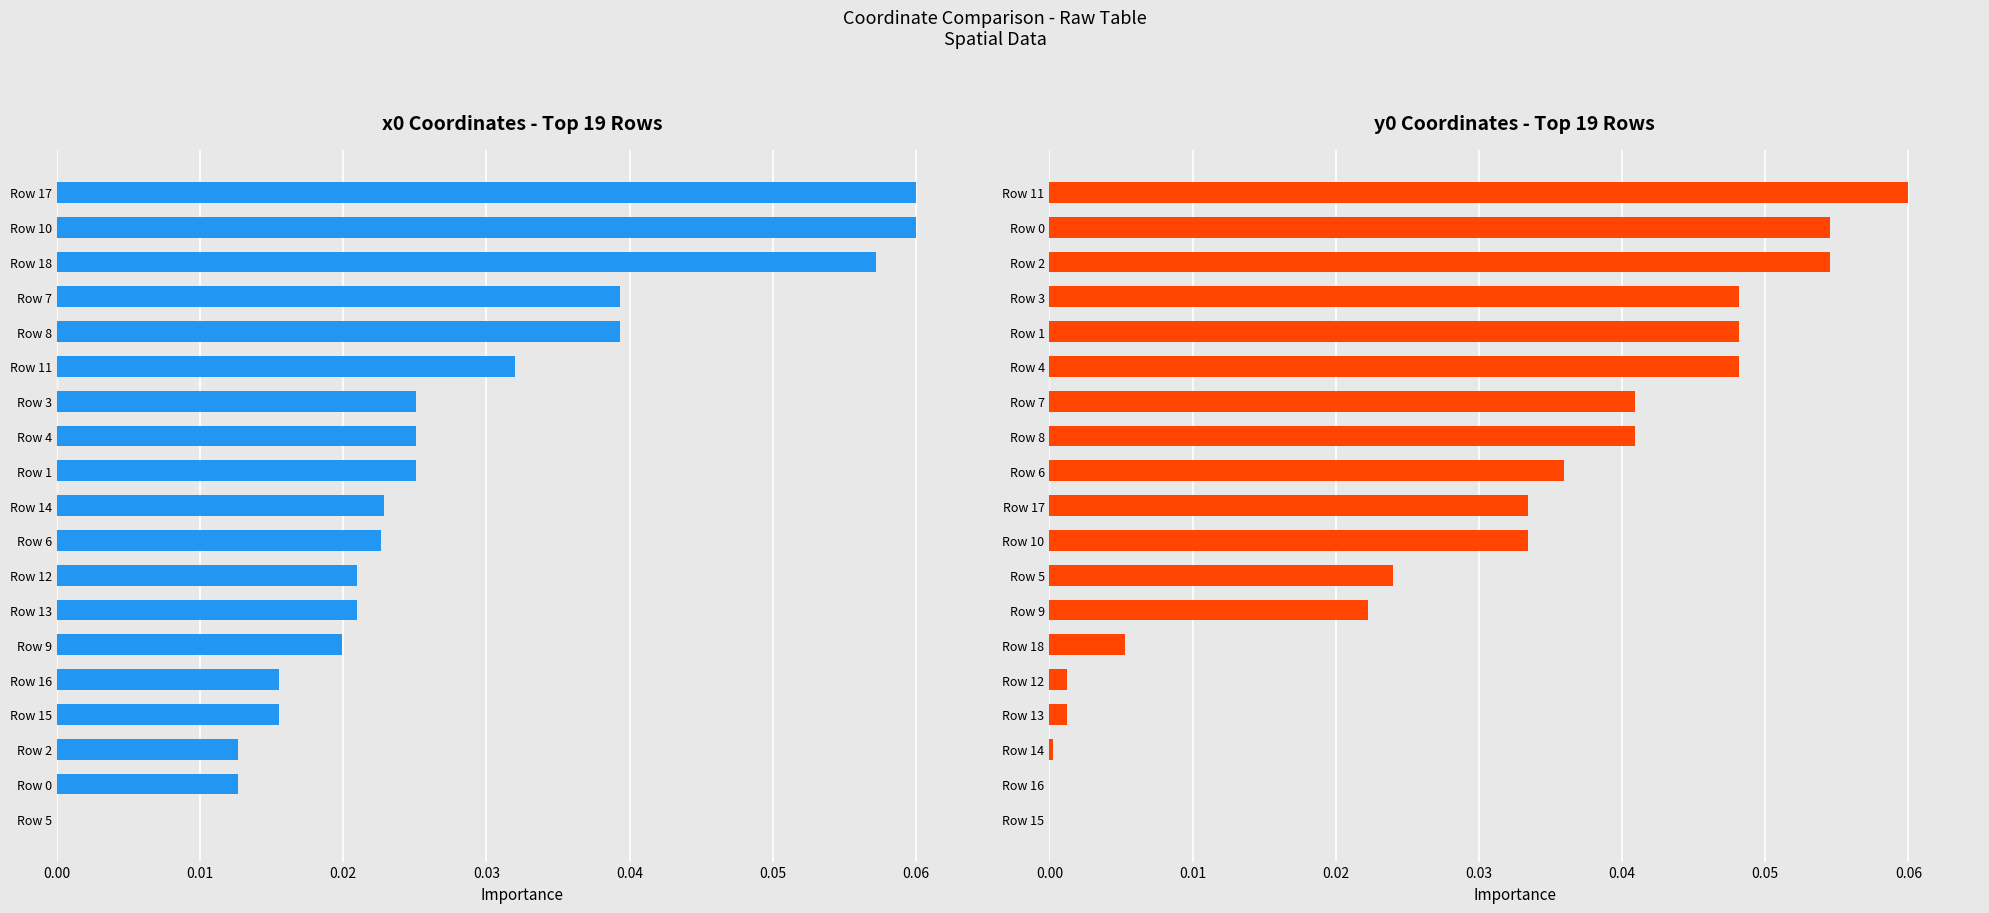

List the series in order of their peak value, lowest first.

x0, y0